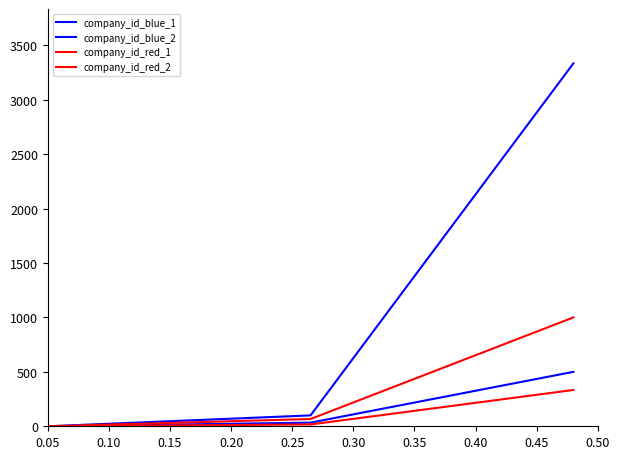

How many values in company_id_blue_1 are above zero?

2